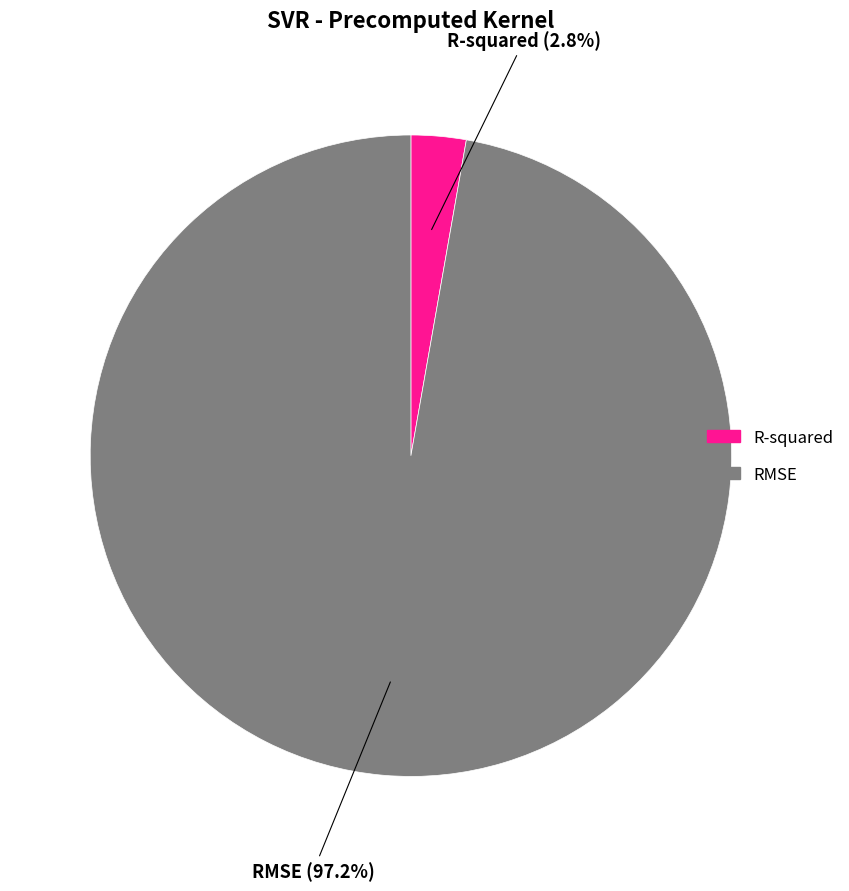

What is the largest slice in the pie chart?

RMSE